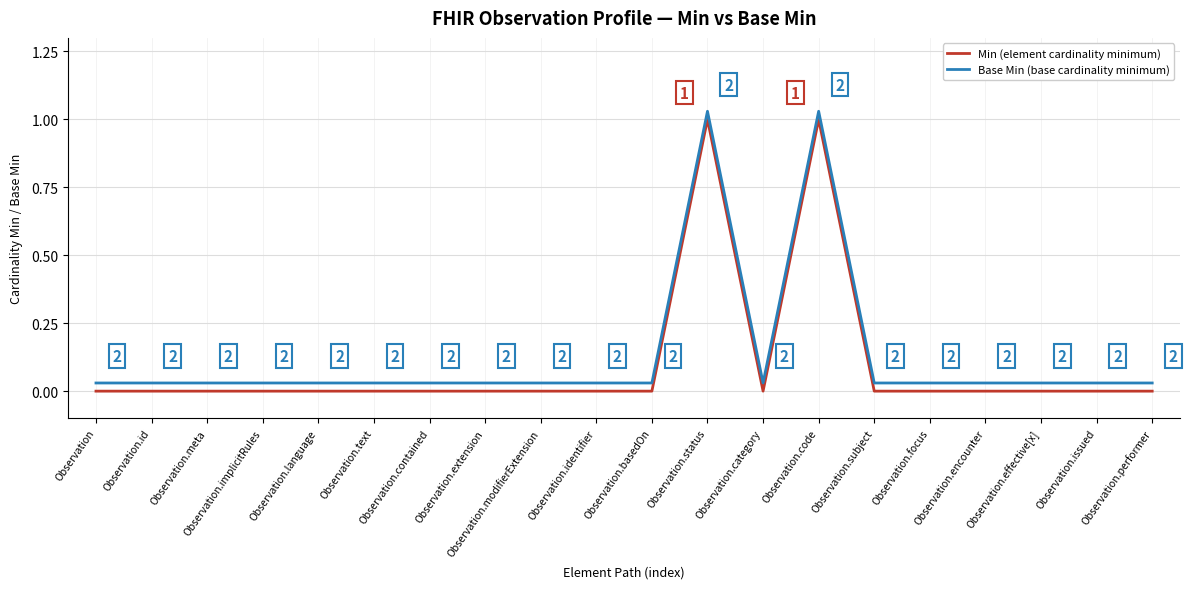

Reading left to right, extract all data points from this chart.

Min (element cardinality minimum): Observation=0.0	Observation.id=0.0	Observation.meta=0.0	Observation.implicitRules=0.0	Observation.language=0.0	Observation.text=0.0	Observation.contained=0.0	Observation.extension=0.0	Observation.modifierExtension=0.0	Observation.identifier=0.0	Observation.basedOn=0.0	Observation.status=1.0	Observation.category=0.0	Observation.code=1.0	Observation.subject=0.0	Observation.focus=0.0	Observation.encounter=0.0	Observation.effective[x]=0.0	Observation.issued=0.0	Observation.performer=0.0
Base Min (base cardinality minimum): Observation=0.0	Observation.id=0.0	Observation.meta=0.0	Observation.implicitRules=0.0	Observation.language=0.0	Observation.text=0.0	Observation.contained=0.0	Observation.extension=0.0	Observation.modifierExtension=0.0	Observation.identifier=0.0	Observation.basedOn=0.0	Observation.status=1.0	Observation.category=0.0	Observation.code=1.0	Observation.subject=0.0	Observation.focus=0.0	Observation.encounter=0.0	Observation.effective[x]=0.0	Observation.issued=0.0	Observation.performer=0.0